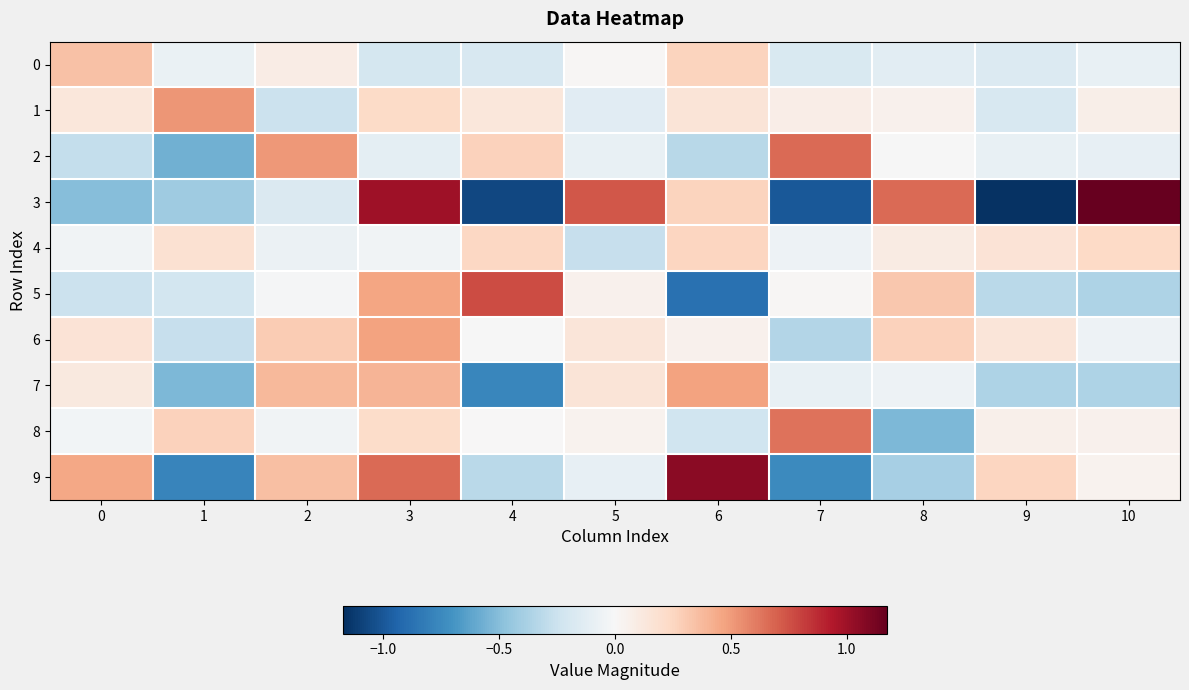

Reading right to left, transcribe all the data shown in this chart.

0: 10=-0.1	9=-0.2	8=-0.1	7=-0.2	6=0.3	5=0.0	4=-0.2	3=-0.2	2=0.1	1=-0.1	0=0.3
1: 10=0.1	9=-0.2	8=0.0	7=0.1	6=0.2	5=-0.1	4=0.1	3=0.2	2=-0.3	1=0.5	0=0.1
2: 10=-0.1	9=-0.1	8=-0.0	7=0.7	6=-0.3	5=-0.1	4=0.3	3=-0.1	2=0.5	1=-0.6	0=-0.3
3: 10=1.2	9=-1.2	8=0.7	7=-1.0	6=0.3	5=0.7	4=-1.1	3=1.0	2=-0.2	1=-0.4	0=-0.5
4: 10=0.2	9=0.2	8=0.1	7=-0.1	6=0.3	5=-0.3	4=0.2	3=-0.0	2=-0.1	1=0.2	0=-0.0
5: 10=-0.4	9=-0.3	8=0.3	7=0.0	6=-0.9	5=0.1	4=0.8	3=0.5	2=-0.0	1=-0.2	0=-0.3
6: 10=-0.1	9=0.1	8=0.3	7=-0.3	6=0.1	5=0.1	4=-0.0	3=0.5	2=0.3	1=-0.3	0=0.2
7: 10=-0.4	9=-0.4	8=-0.1	7=-0.1	6=0.5	5=0.2	4=-0.8	3=0.4	2=0.4	1=-0.5	0=0.1
8: 10=0.1	9=0.1	8=-0.5	7=0.6	6=-0.2	5=0.0	4=0.0	3=0.2	2=-0.0	1=0.3	0=-0.0
9: 10=0.0	9=0.3	8=-0.4	7=-0.7	6=1.1	5=-0.1	4=-0.3	3=0.7	2=0.4	1=-0.8	0=0.5